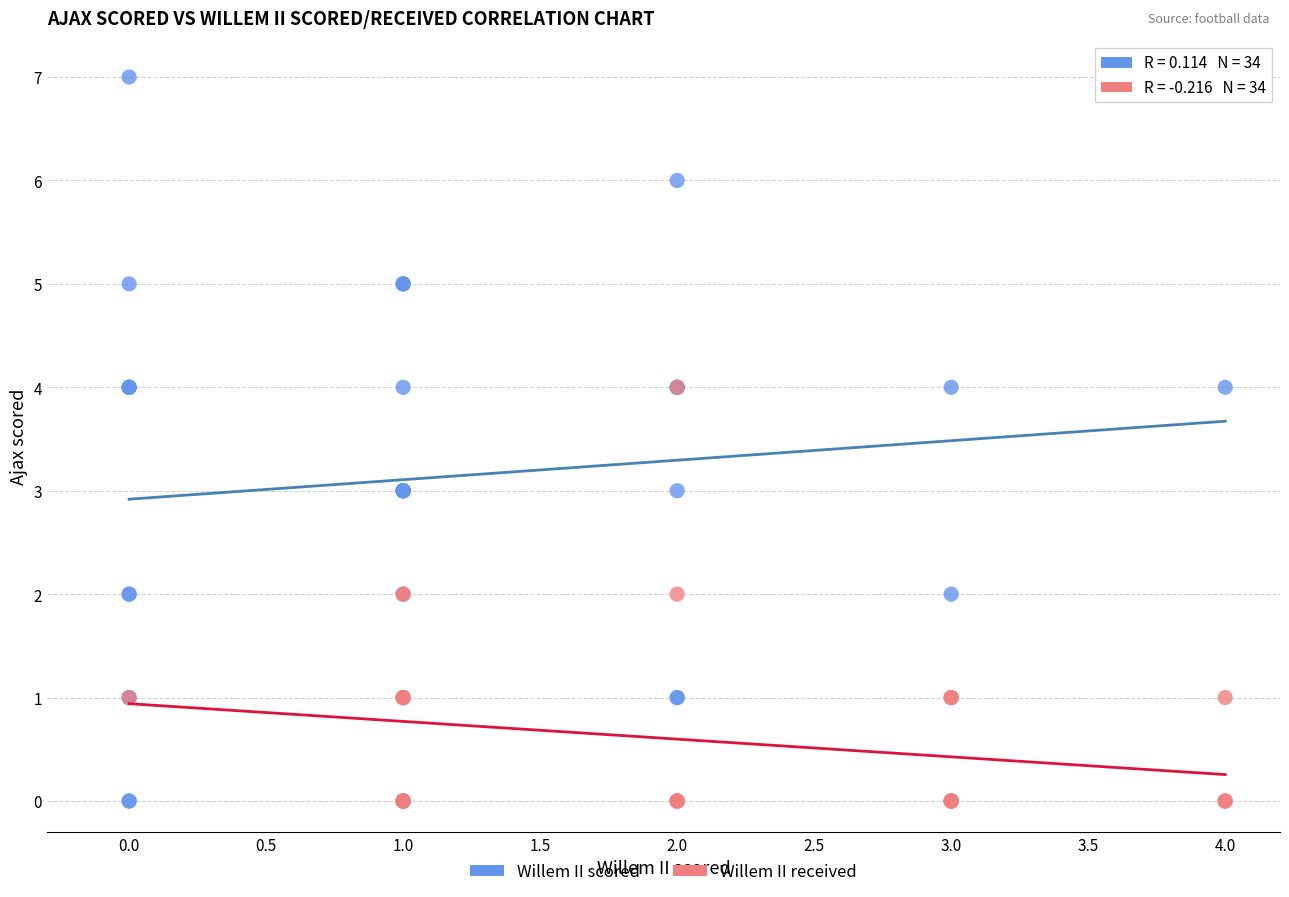

Which series has the widest spread of Y values?

Willem II scored